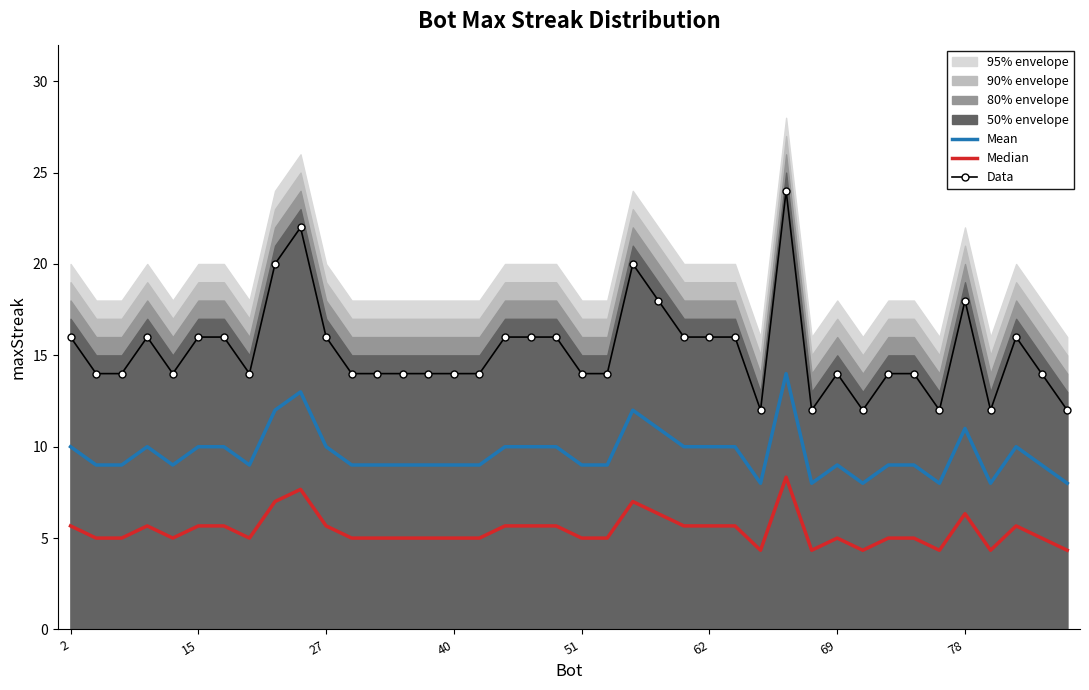

What is the lowest value of the Data series?

12.0